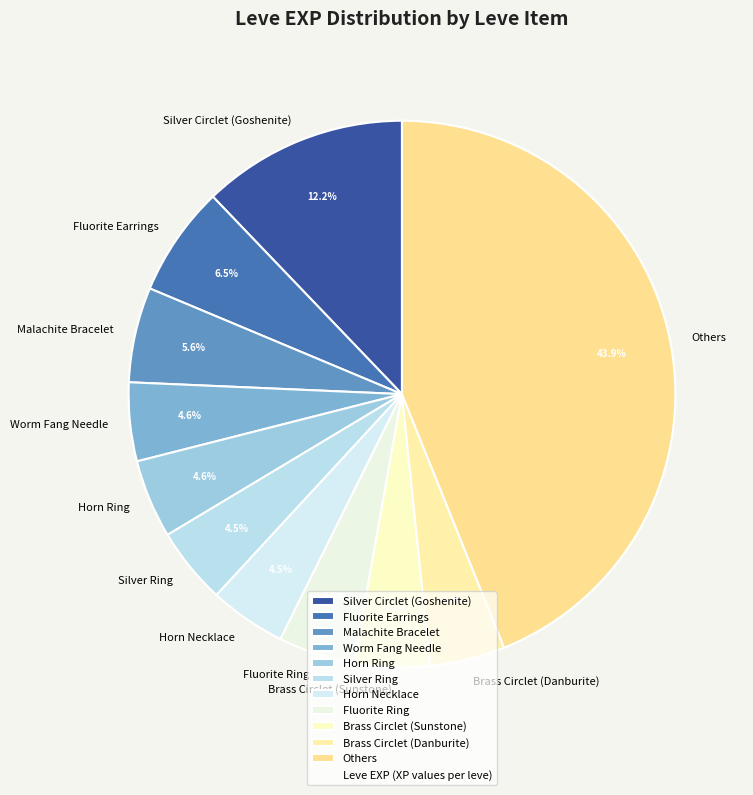

Which has a higher value, Fluorite Earrings or Worm Fang Needle?

Fluorite Earrings